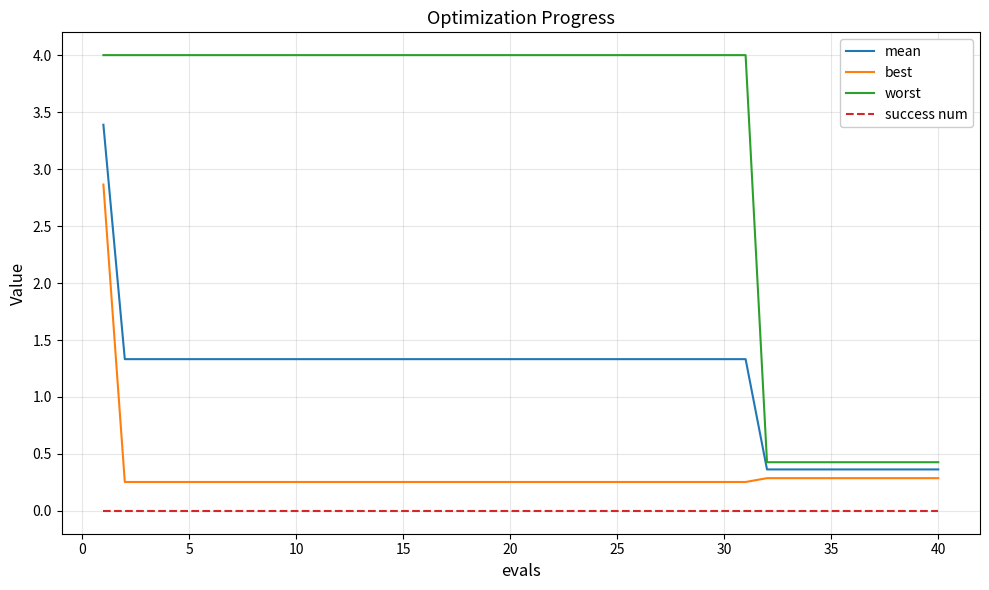

True or false: mean and best intersect in this chart.

False